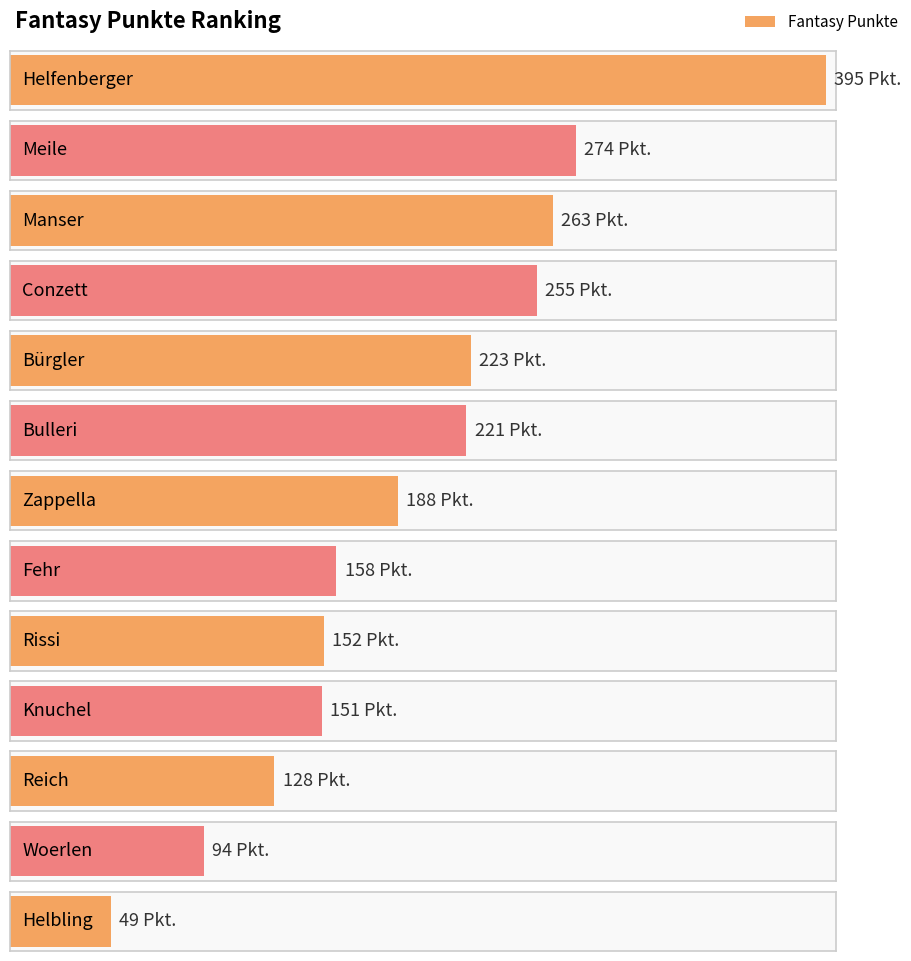

Reading right to left, transcribe all the data shown in this chart.

Helbling=49	Woerlen=94	Reich=128	Knuchel=151	Rissi=152	Fehr=158	Zappella=188	Bulleri=221	Bürgler=223	Conzett=255	Manser=263	Meile=274	Helfenberger=395